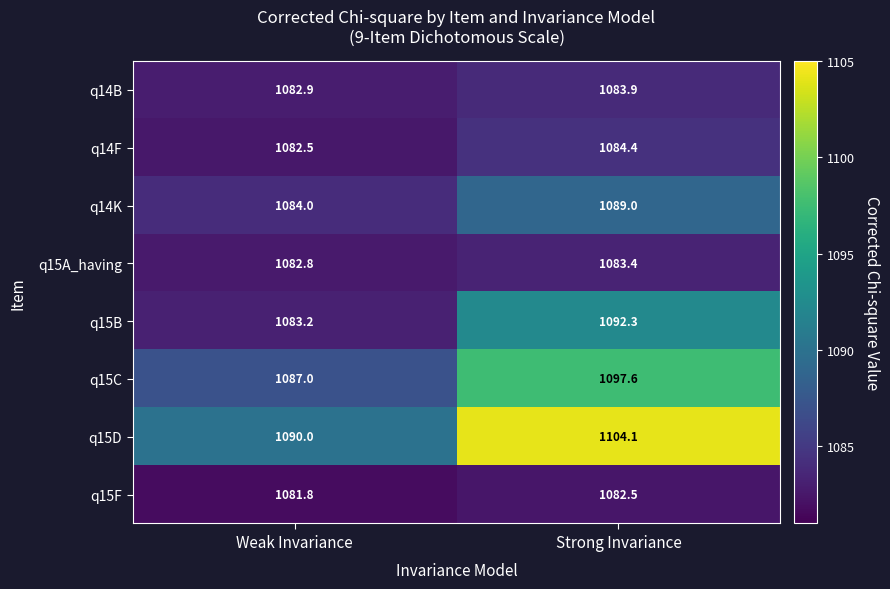

Count the number of data series in this chart.

8